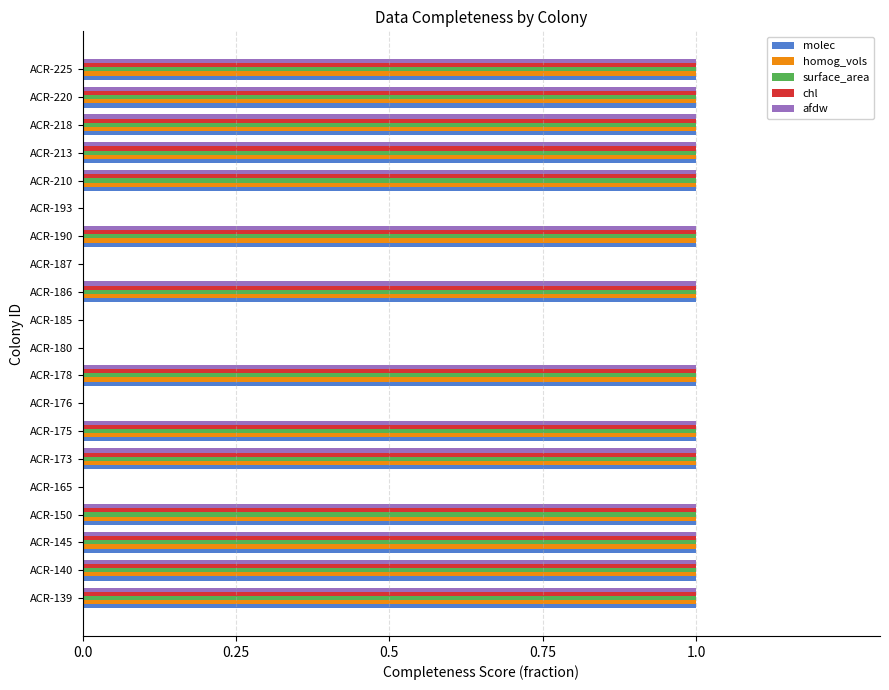

The surface_area series shows 1 at ACR-180. True or false?

False